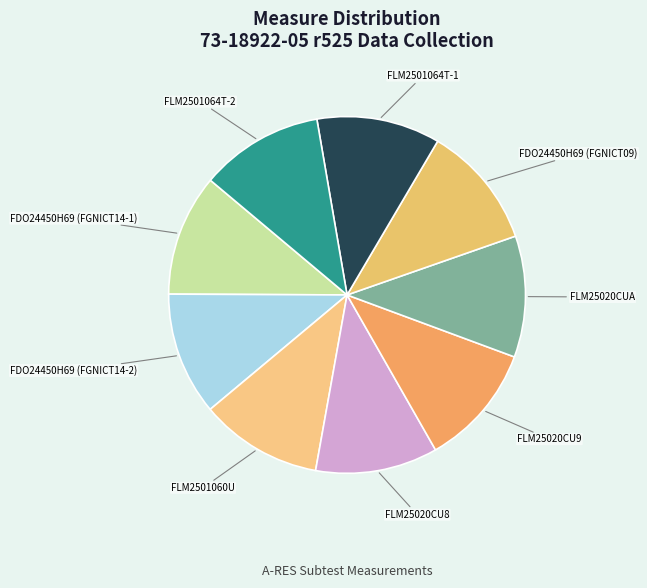

Is FLM25020CUA the majority of the pie?

No